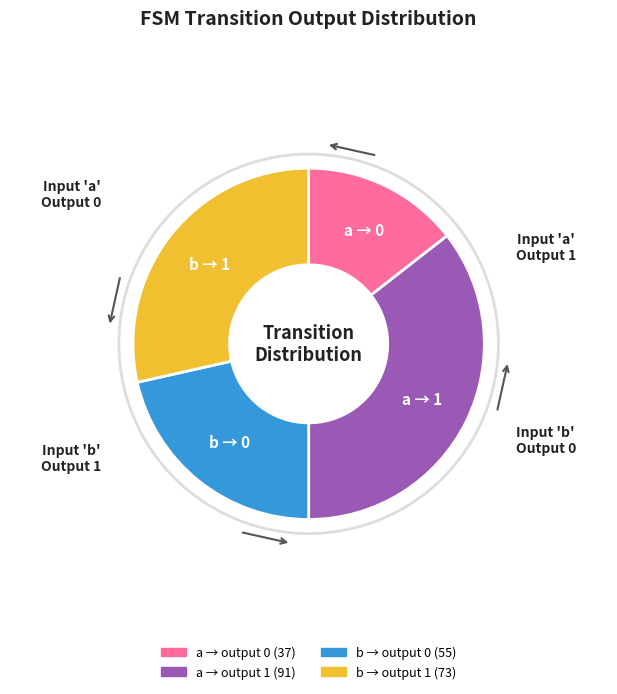

Does any single category account for the majority?

No